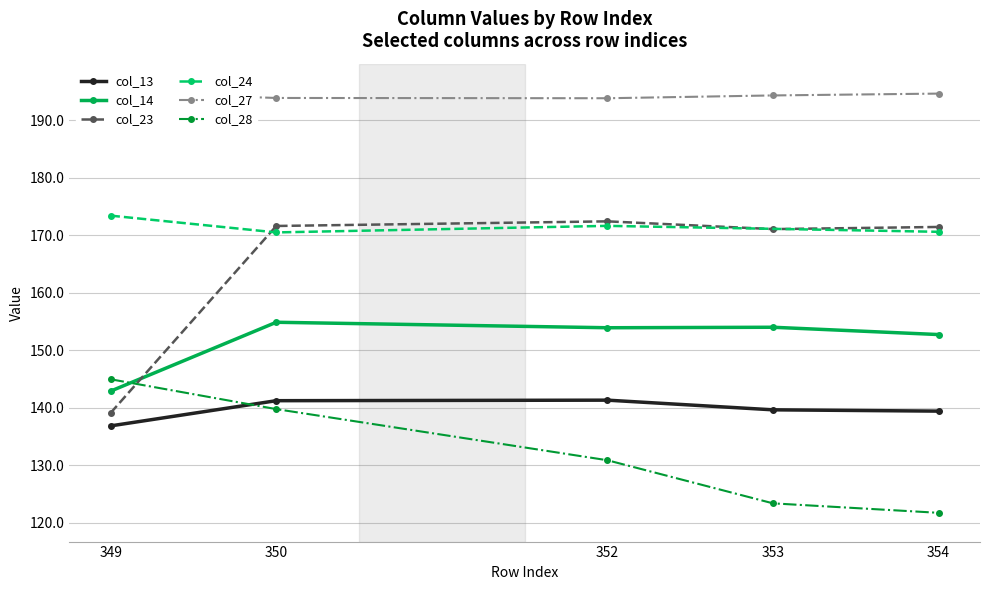

The value of col_14 at 349 is 142.9. True or false?

True